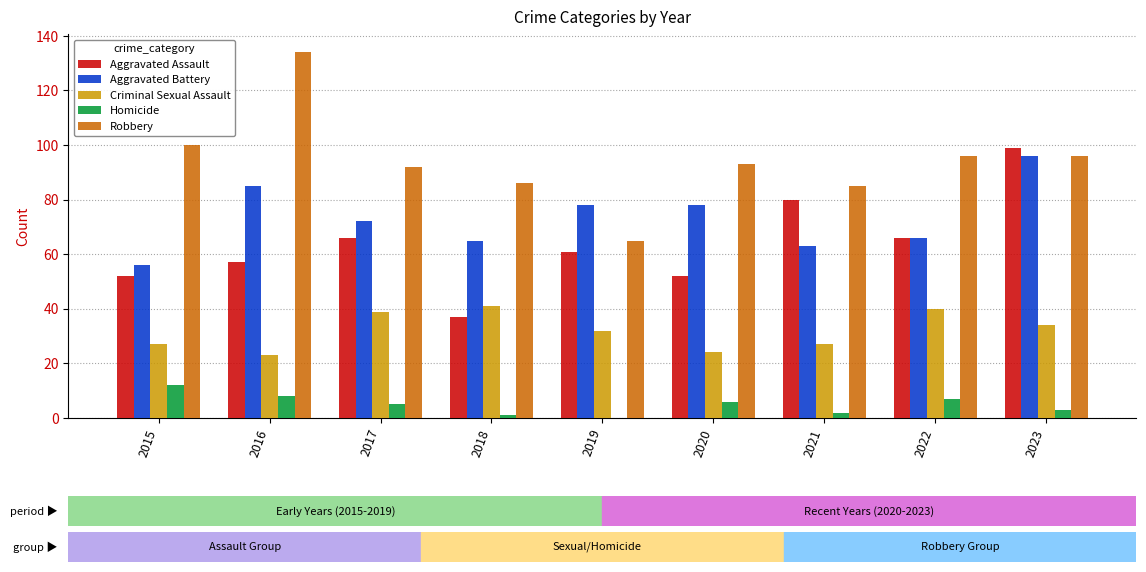

Which series has the largest total across all categories?

Robbery